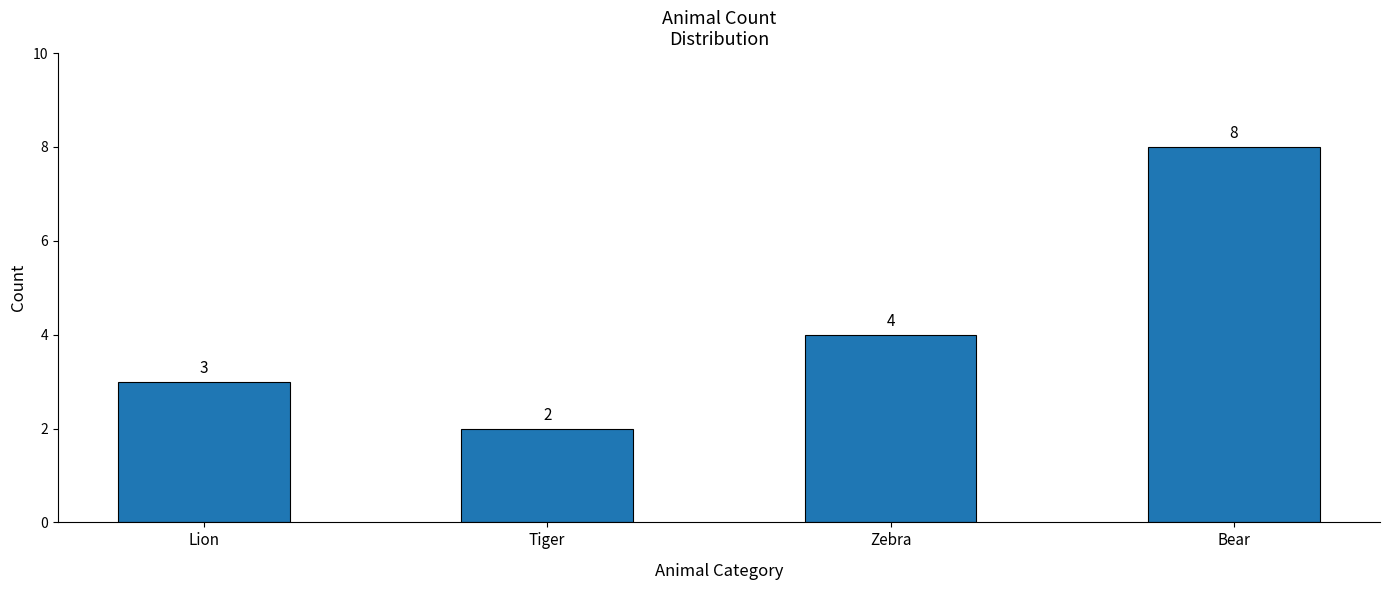

The value at Bear is 4. True or false?

False